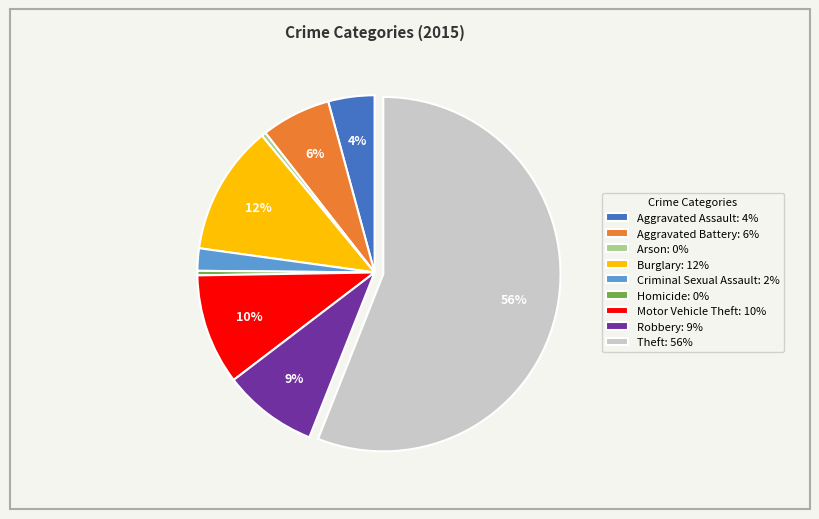

To the nearest percent, what is the average slice percentage?

11%